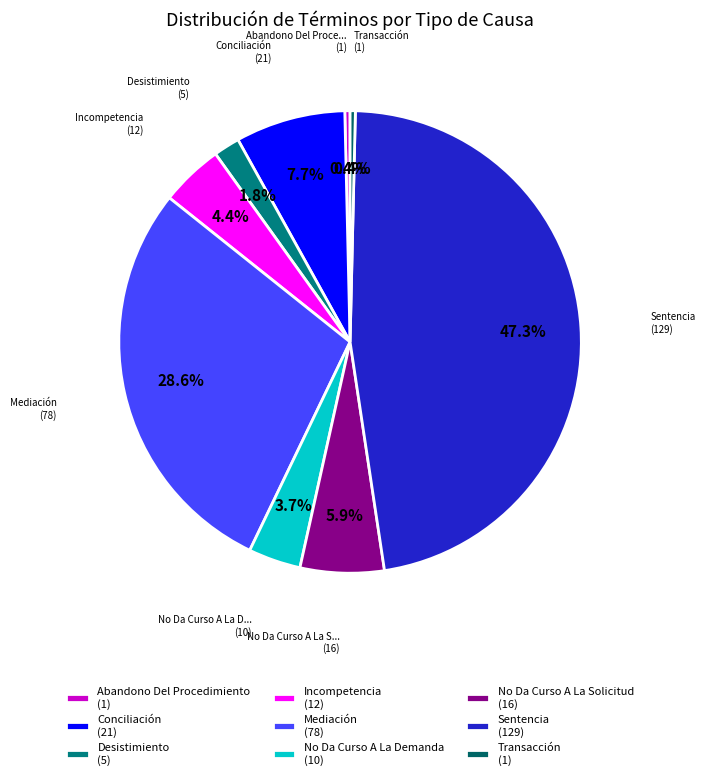

Does Abandono Del Procedimiento represent more than half of the total?

No